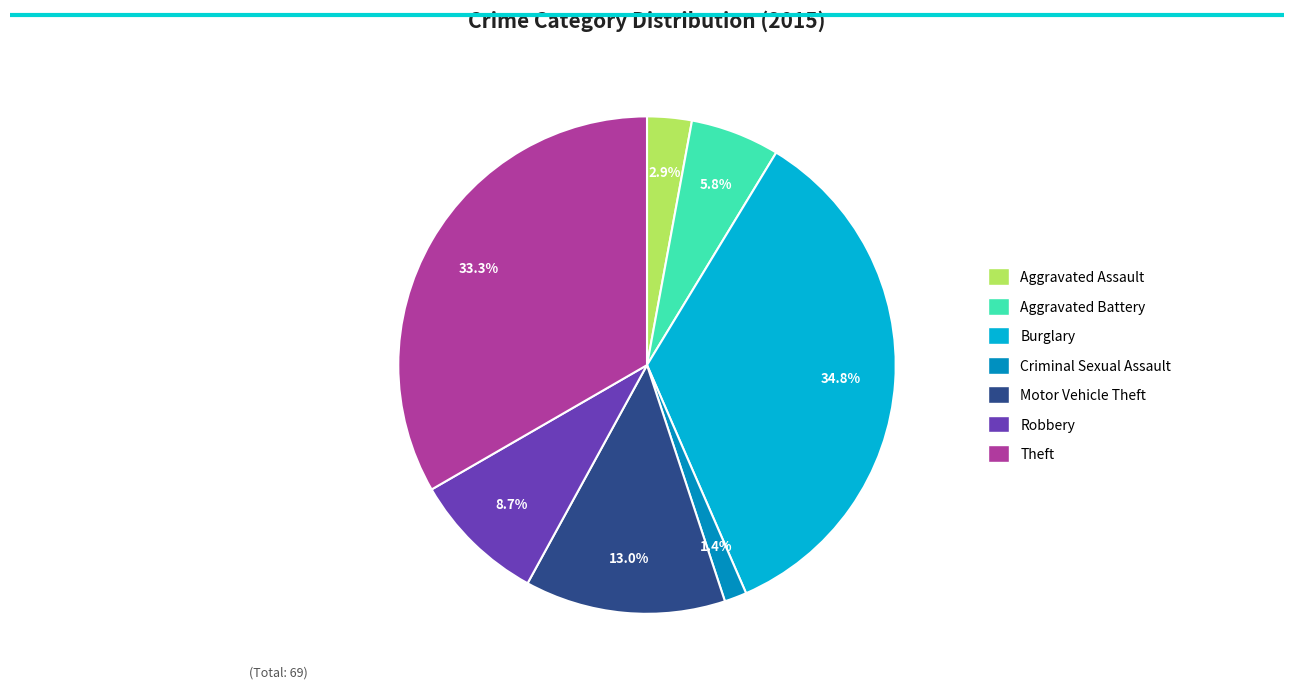

How many segments does this pie chart have?

7